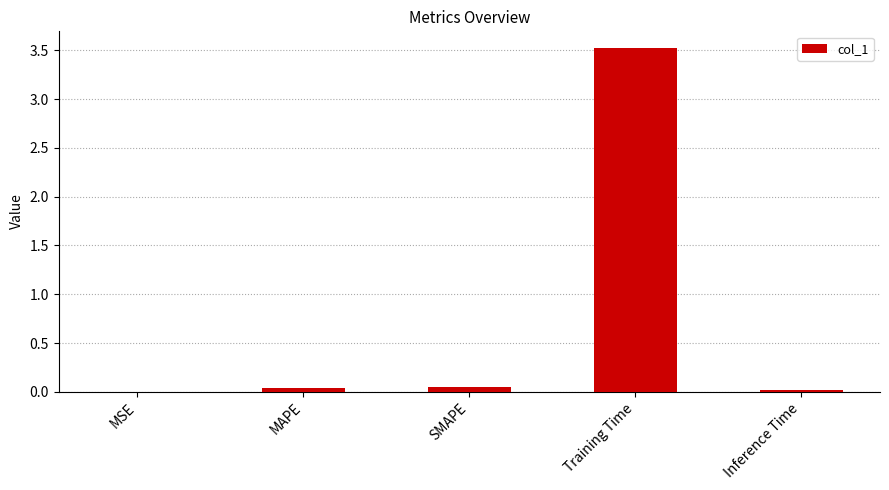

What is the difference between the values at MAPE and Training Time?

3.5